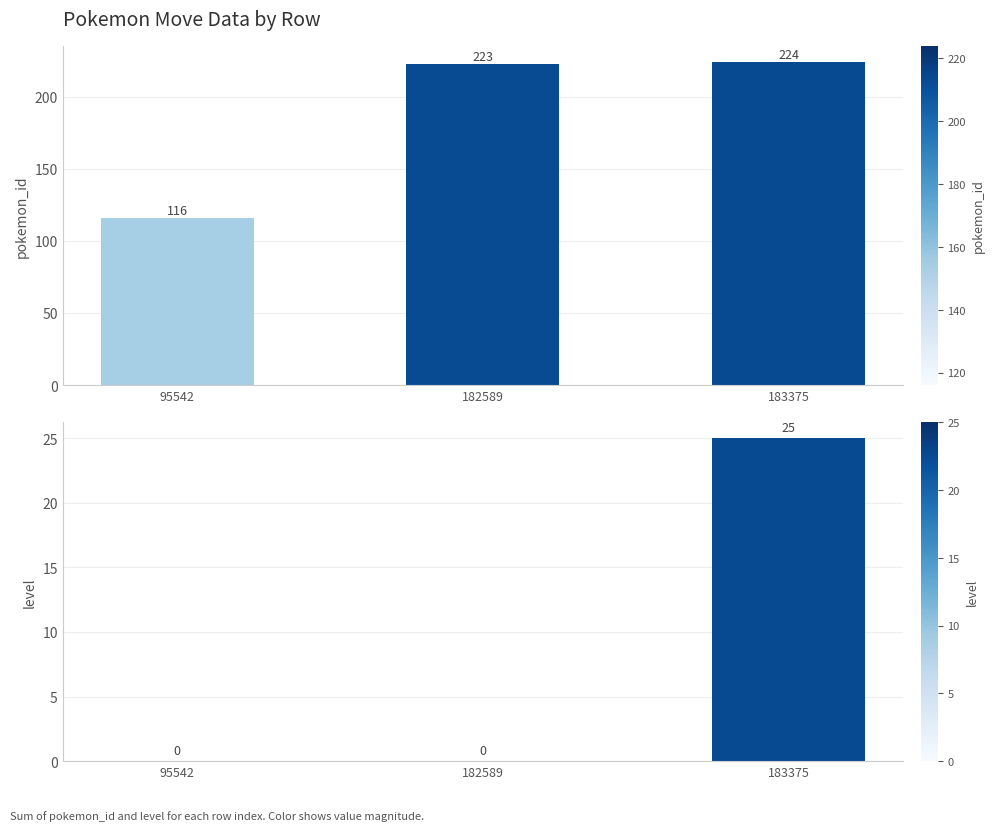

Rank the series by their maximum value, from highest to lowest.

pokemon_id, level